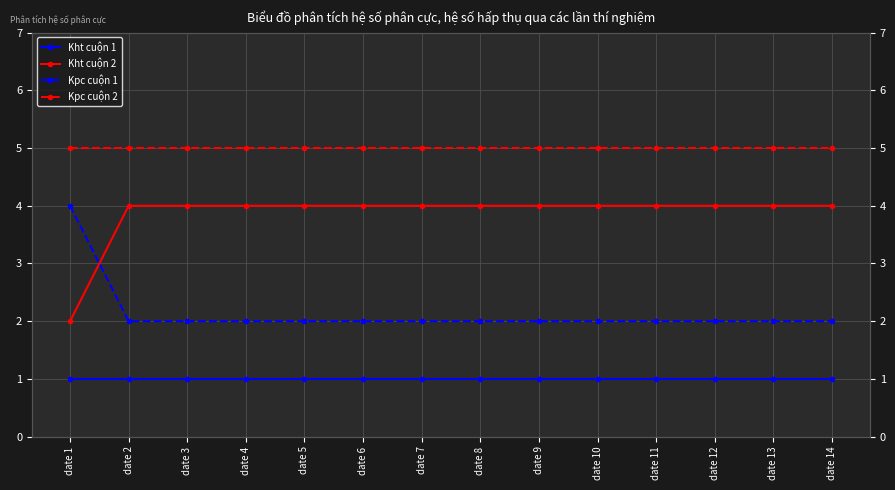

Does the chart display data point markers on the line(s)?

Yes